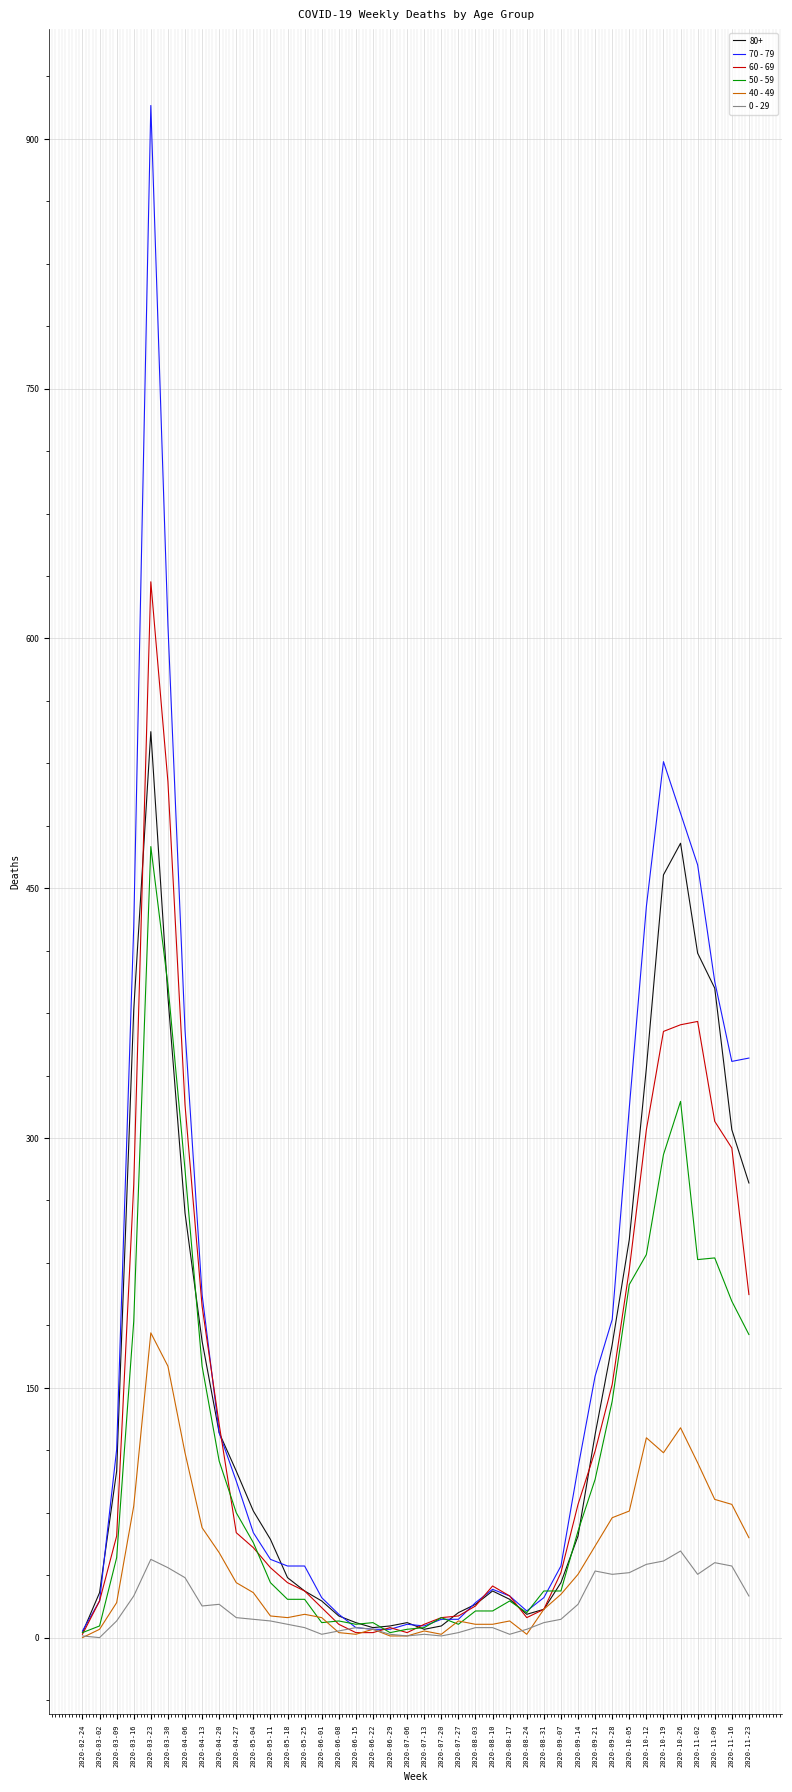

At which label does 70 - 79 reach its peak?

2020-03-23